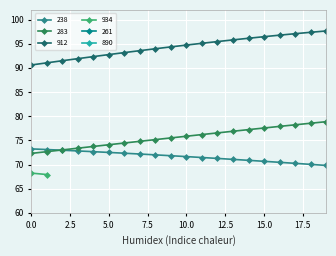

What is the maximum value for 238?

73.2